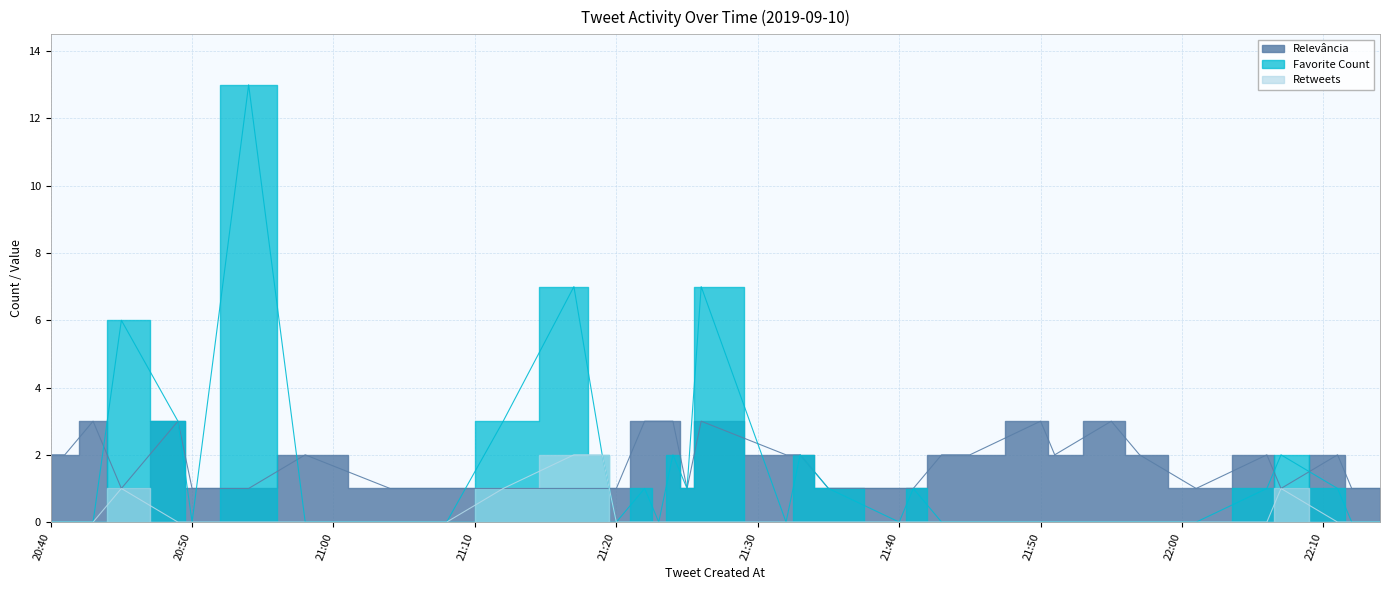

At which label does Favorite Count reach its minimum?

20:40